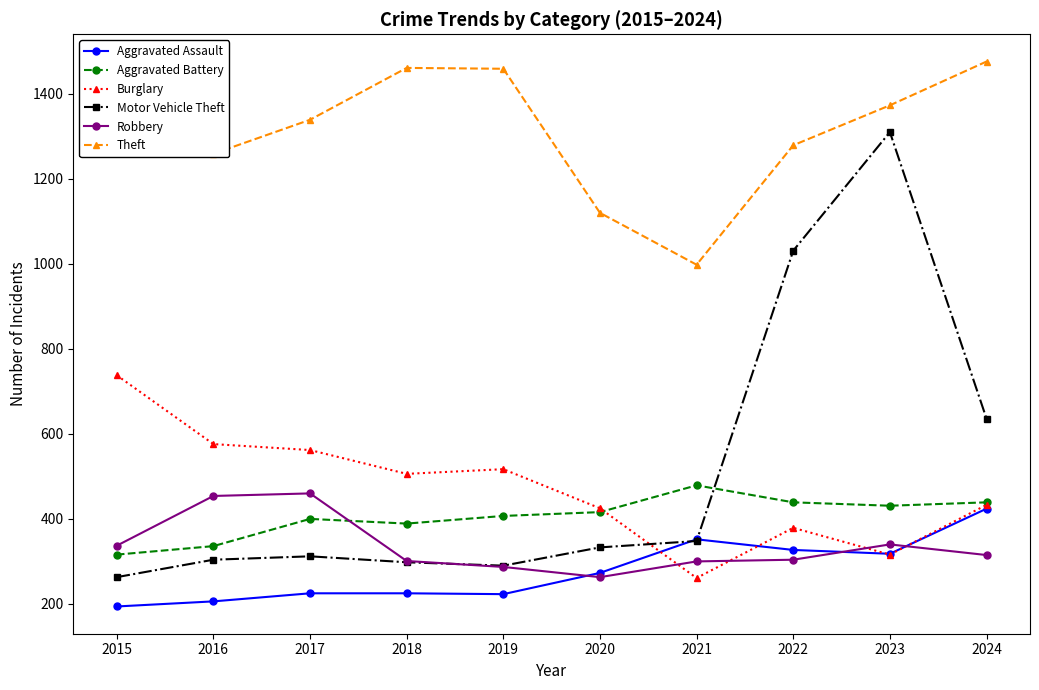

What is the value of the Aggravated Assault point at the 10th from the left?

424